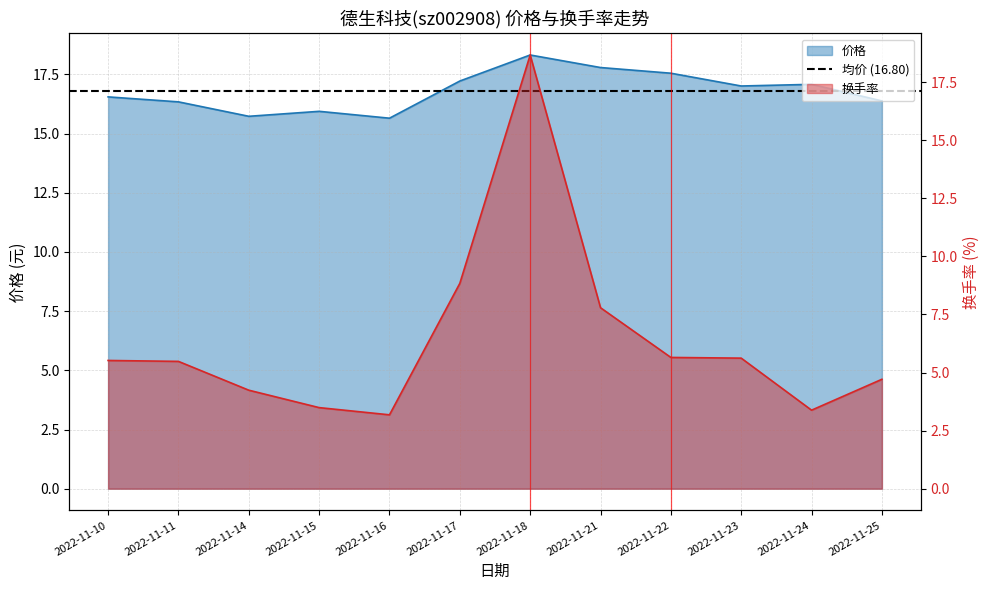

What is the value of the 价格 point at the 7th from the left?

18.3